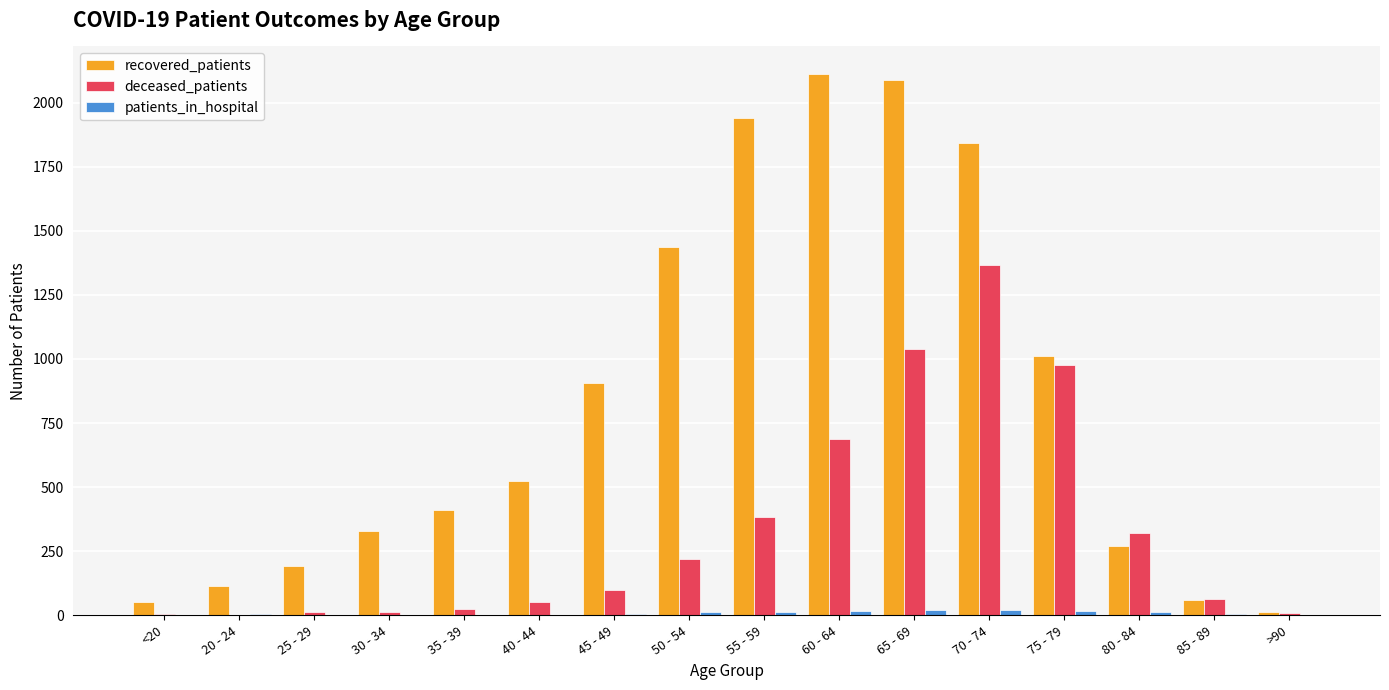

How many groups of bars are there?

16